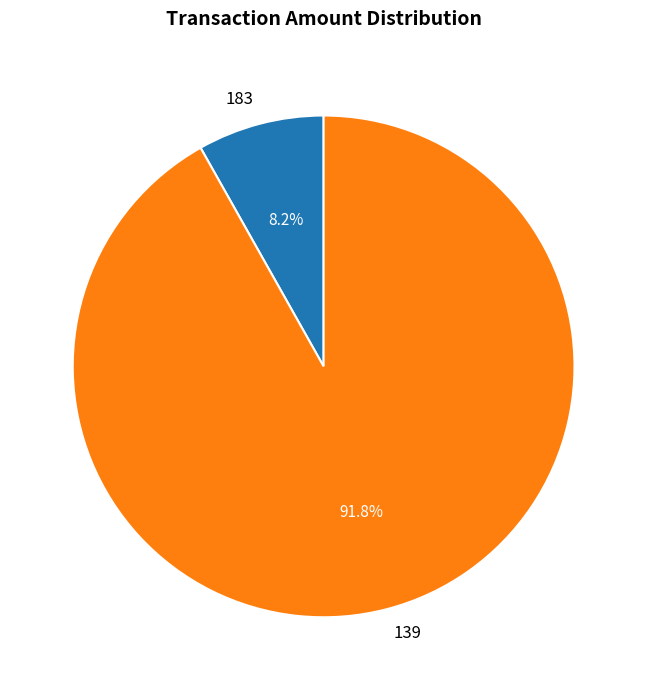

How many segments does this pie chart have?

2